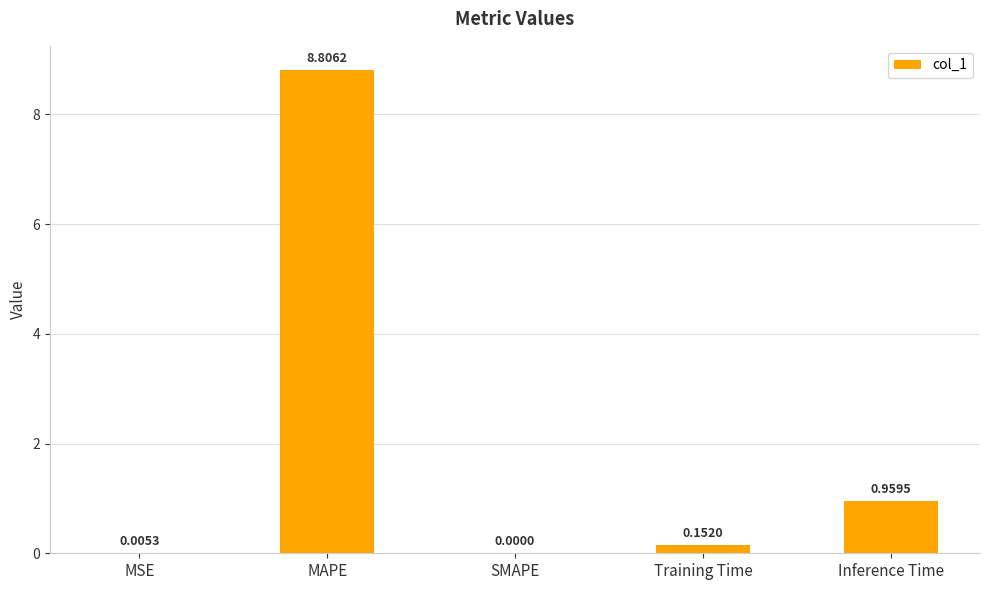

What is the sum of all values?

9.9